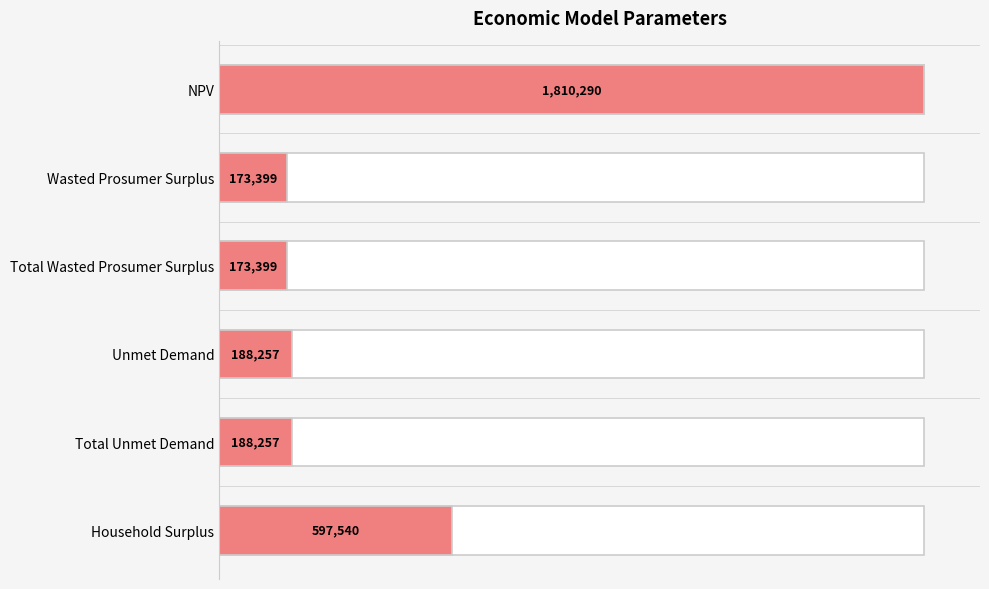

Count the number of categories in the chart.

6